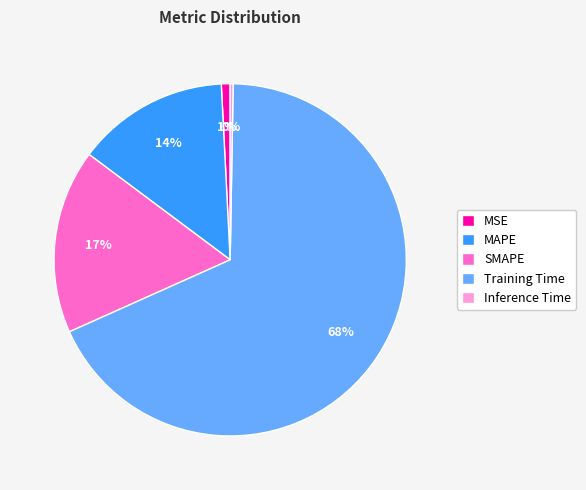

Combined, do MAPE and Training Time account for over 50%?

Yes